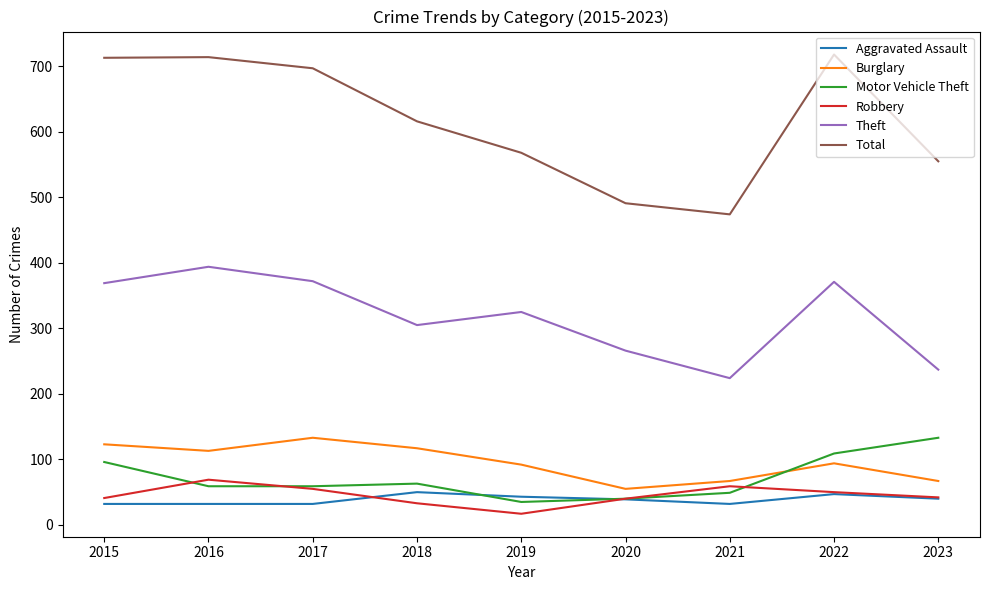

True or false: Motor Vehicle Theft and Robbery intersect in this chart.

True